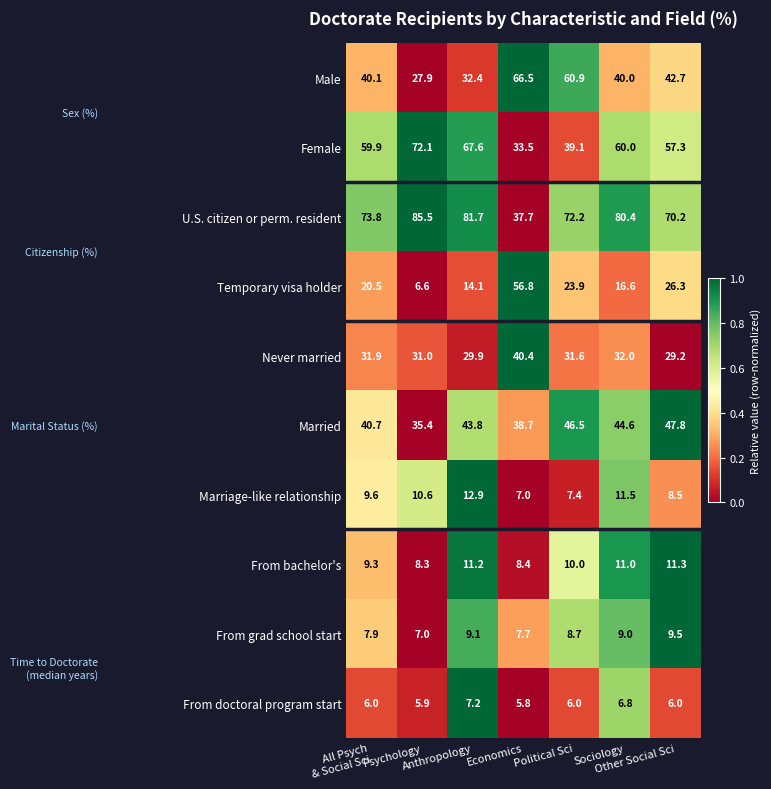

At Anthropology, list the series in order from largest to smallest.

U.S. citizen or perm. resident, Female, Married, Male, Never married, Temporary visa holder, Marriage-like relationship, From bachelor's, From grad school start, From doctoral program start